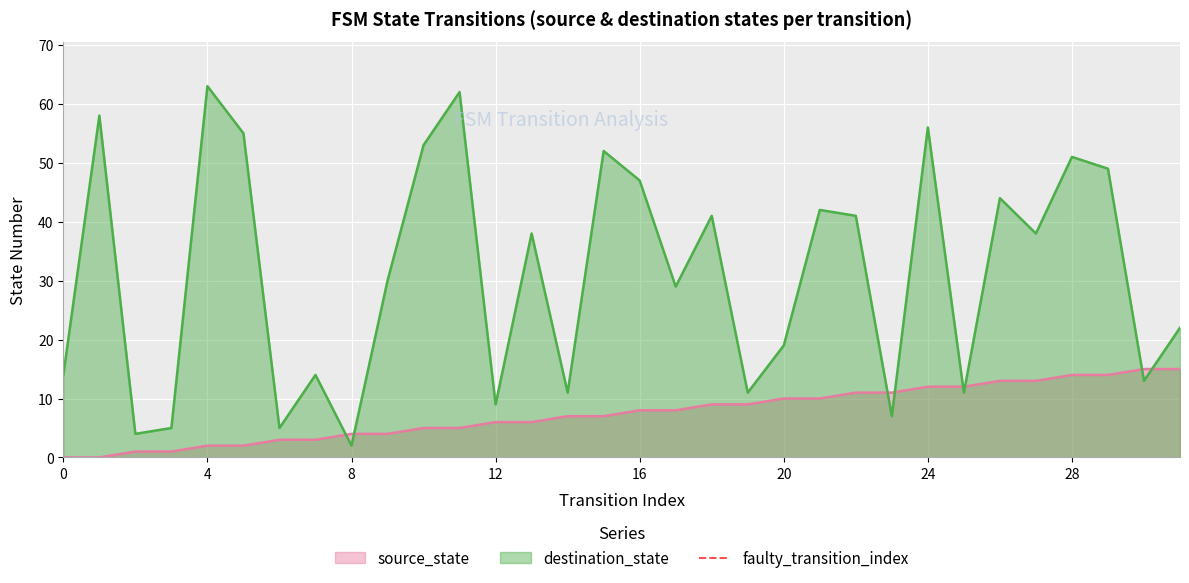

After their last crossing, which series has the higher values: source_state or destination_state?

destination_state